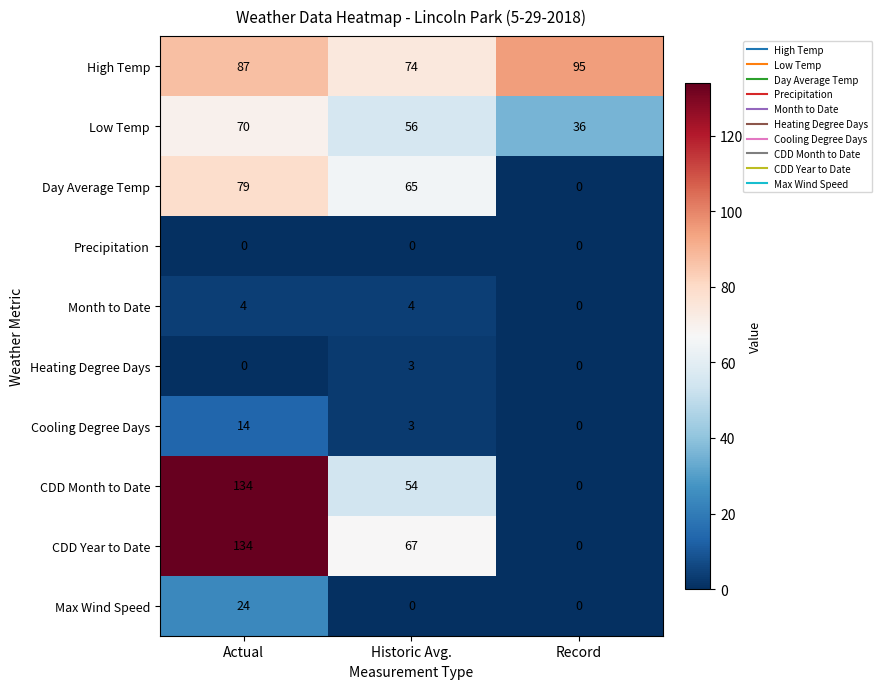

At how many categories does at least one series exceed 39?

3